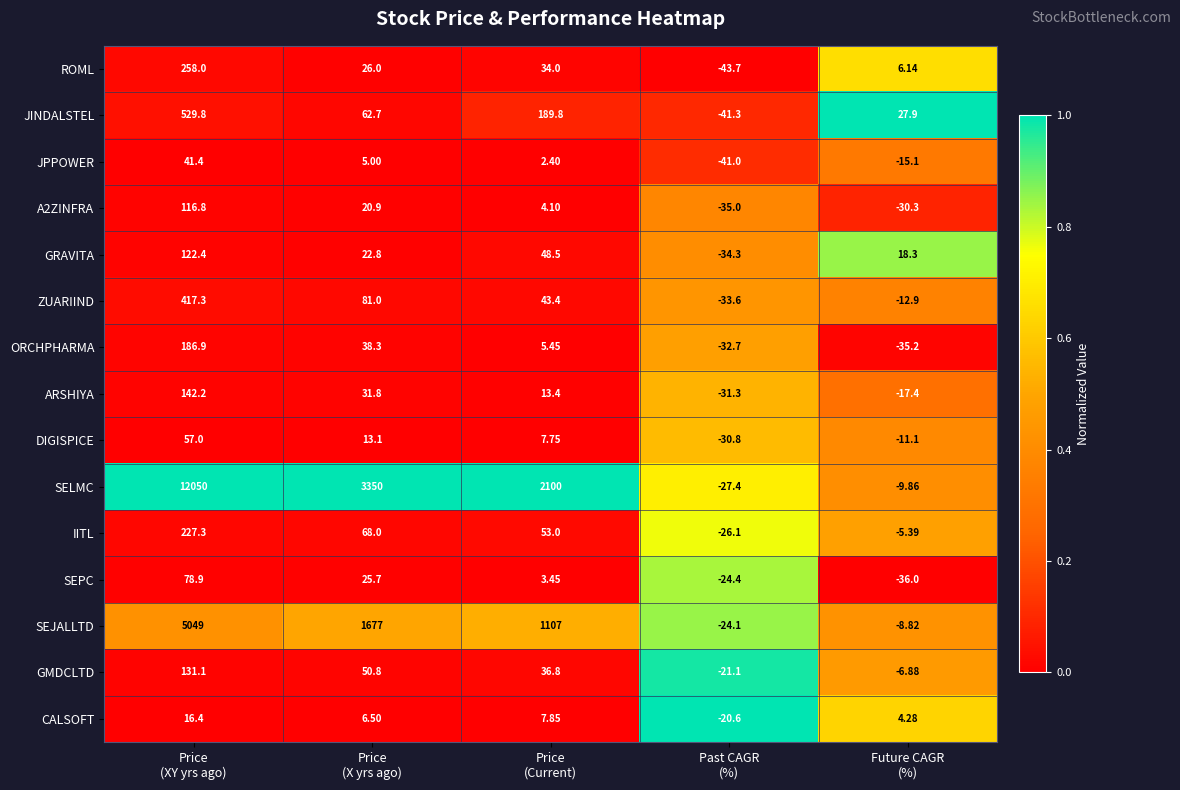

Which series has the largest total across all categories?

SELMC